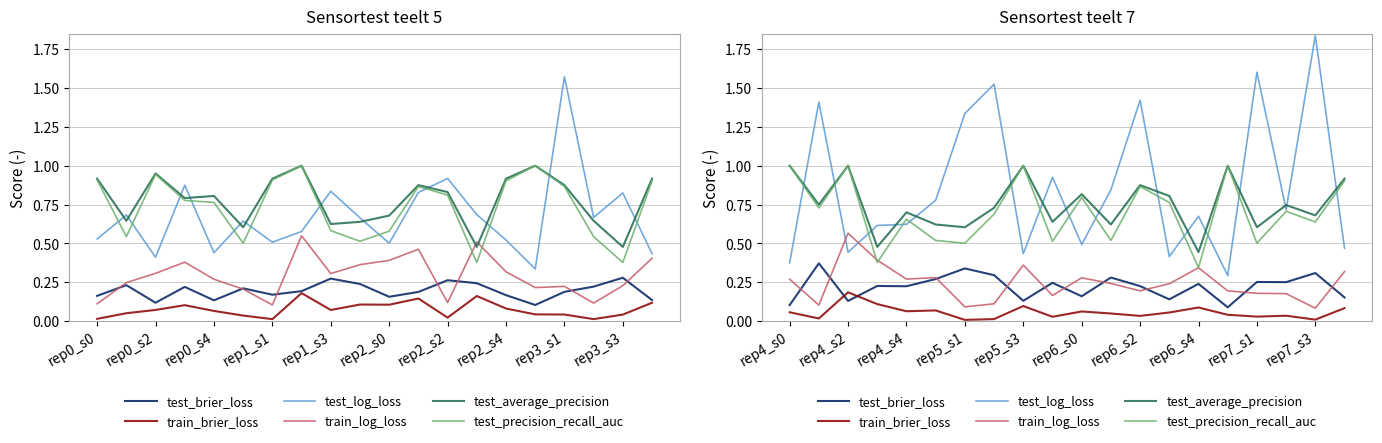

Count the number of categories in the chart.

20